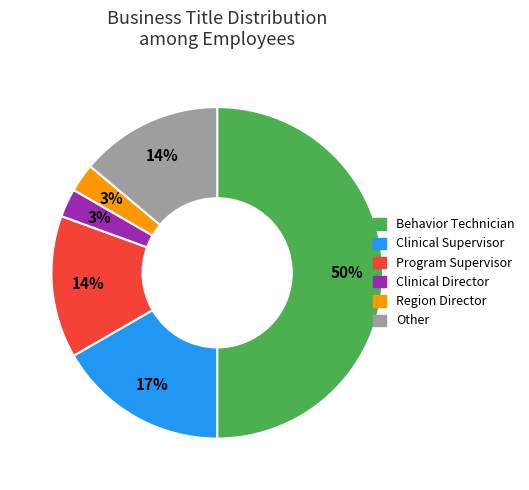

To the nearest percent, what is the difference between the largest and smallest slice percentages?

47%